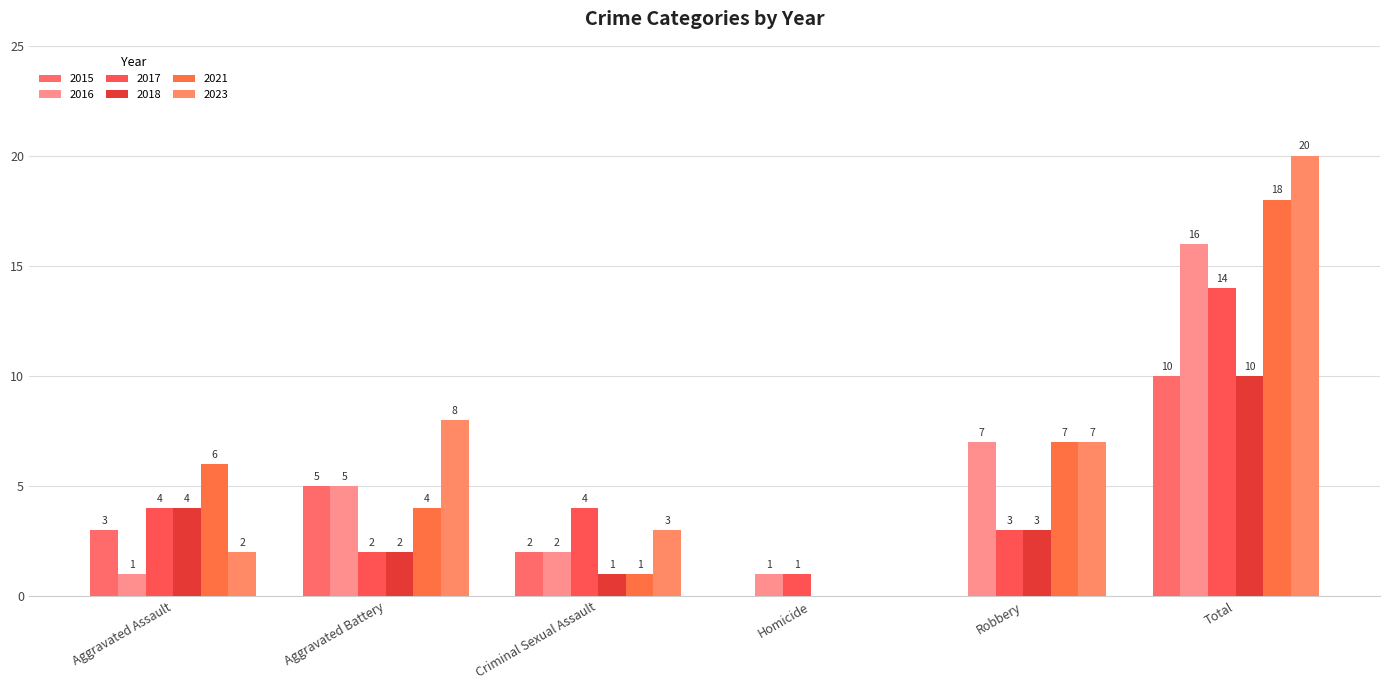

How many data points does each series have?

6